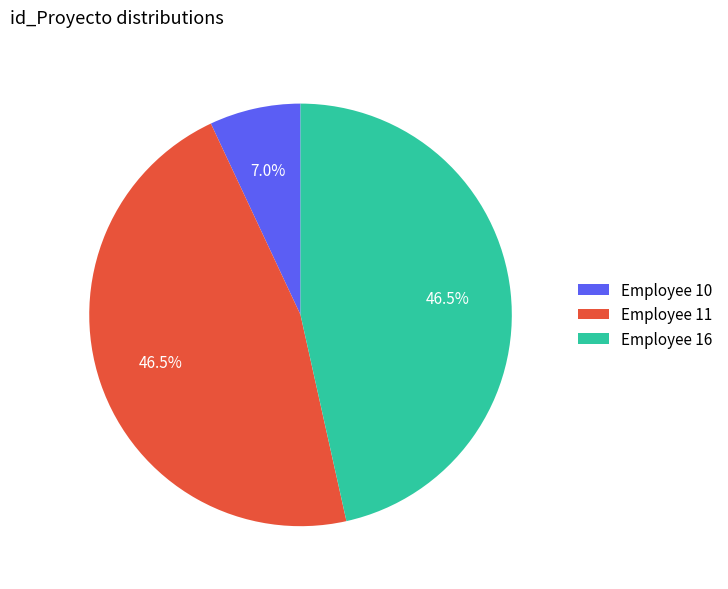

How many slices are in this pie chart?

3